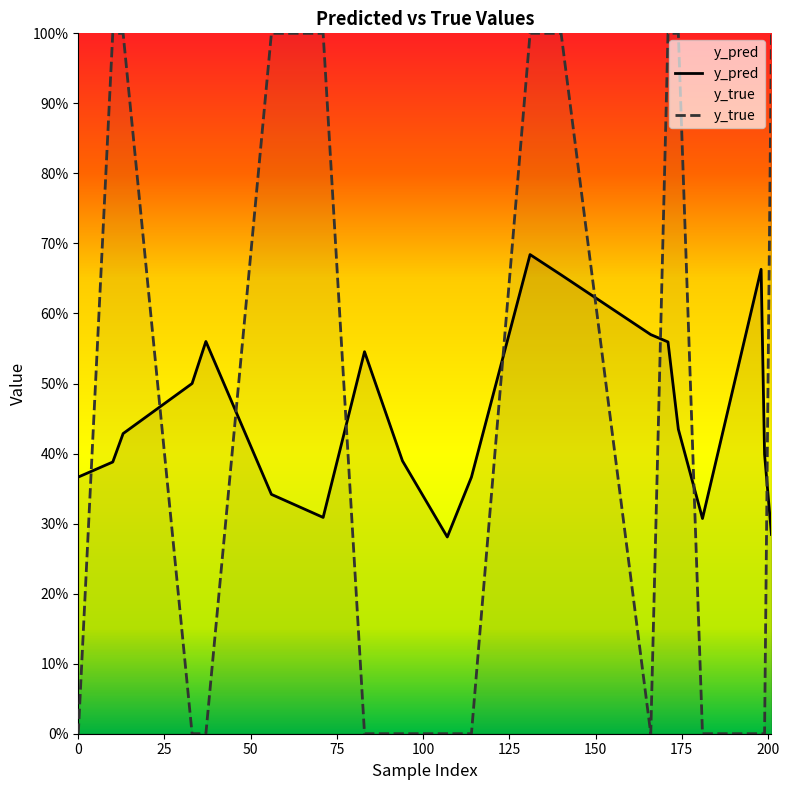

Is it true that y_true equals 0.6 at 140?

False